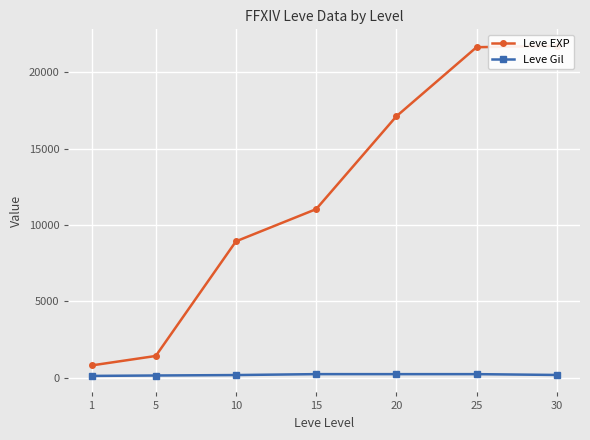

At how many categories does at least one series exceed 9966?

4